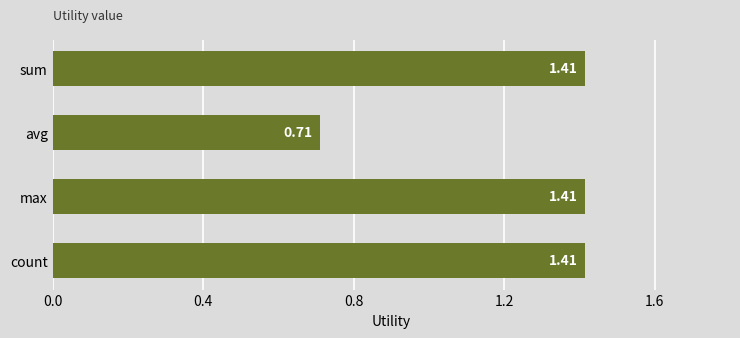

What is the change in value from avg to max?

+0.7